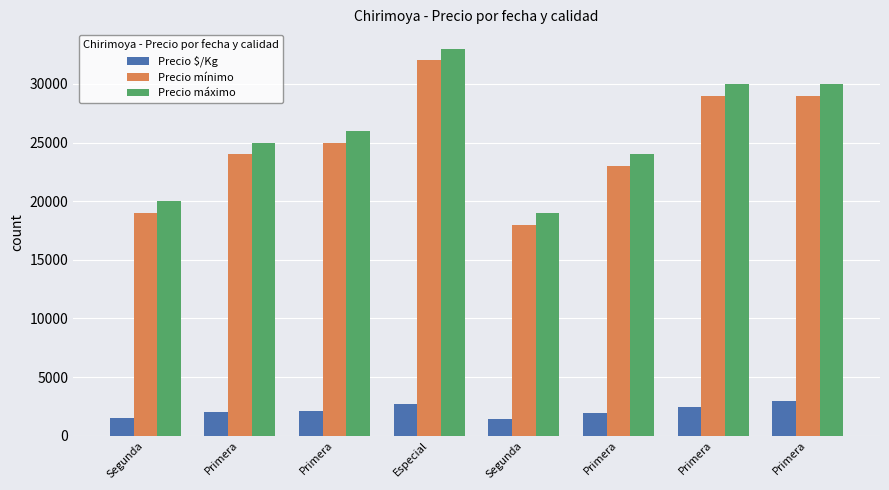

Which has a higher value, Primera or Primera?

Primera